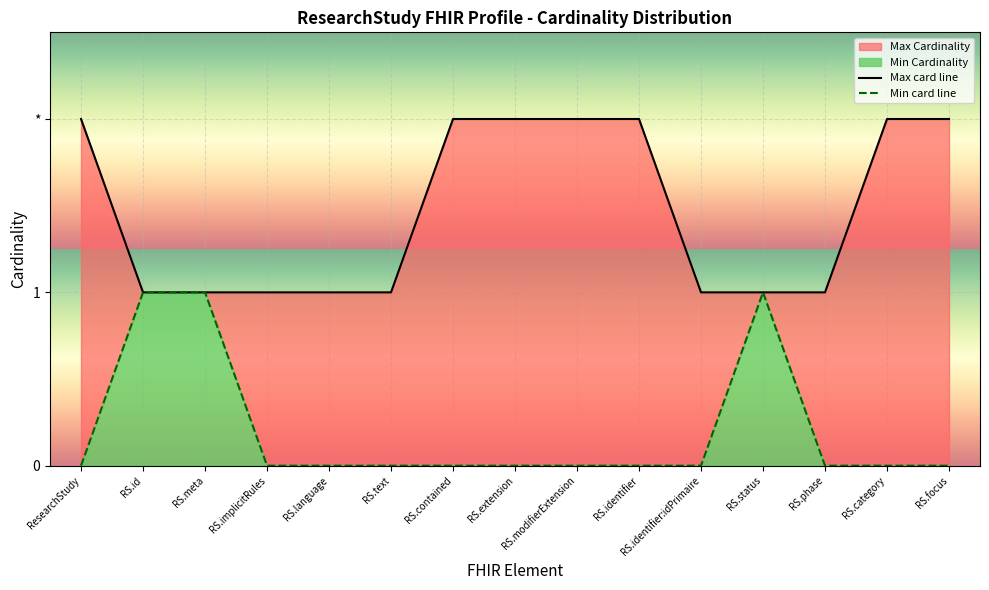

How many interior local peaks does the Min card line series have?

1